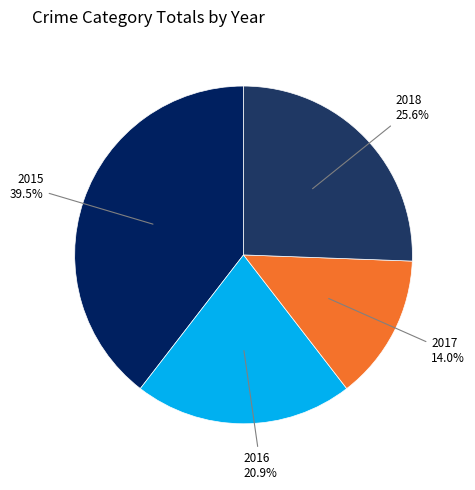

How many segments does this pie chart have?

4